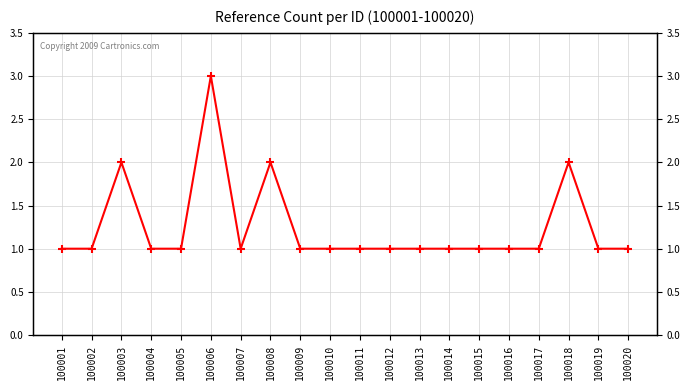

What is the sum of the values at 100014 and 100011?

2